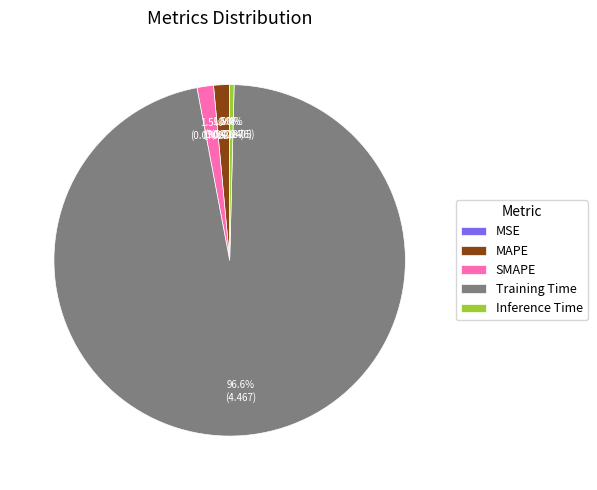

What is the total percentage of Inference Time and SMAPE?

1.9%